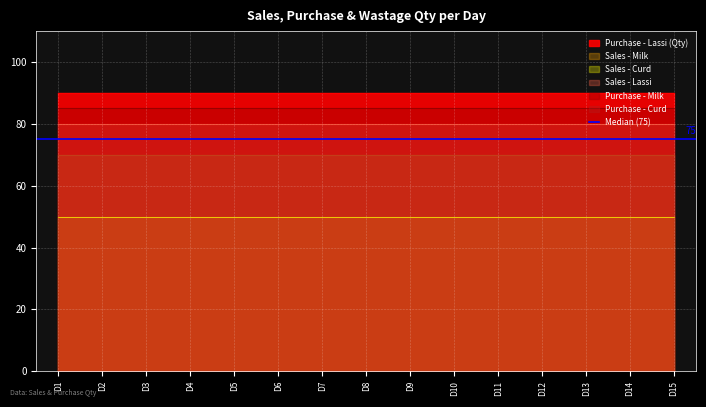

What is the total value across all series at D11?

445